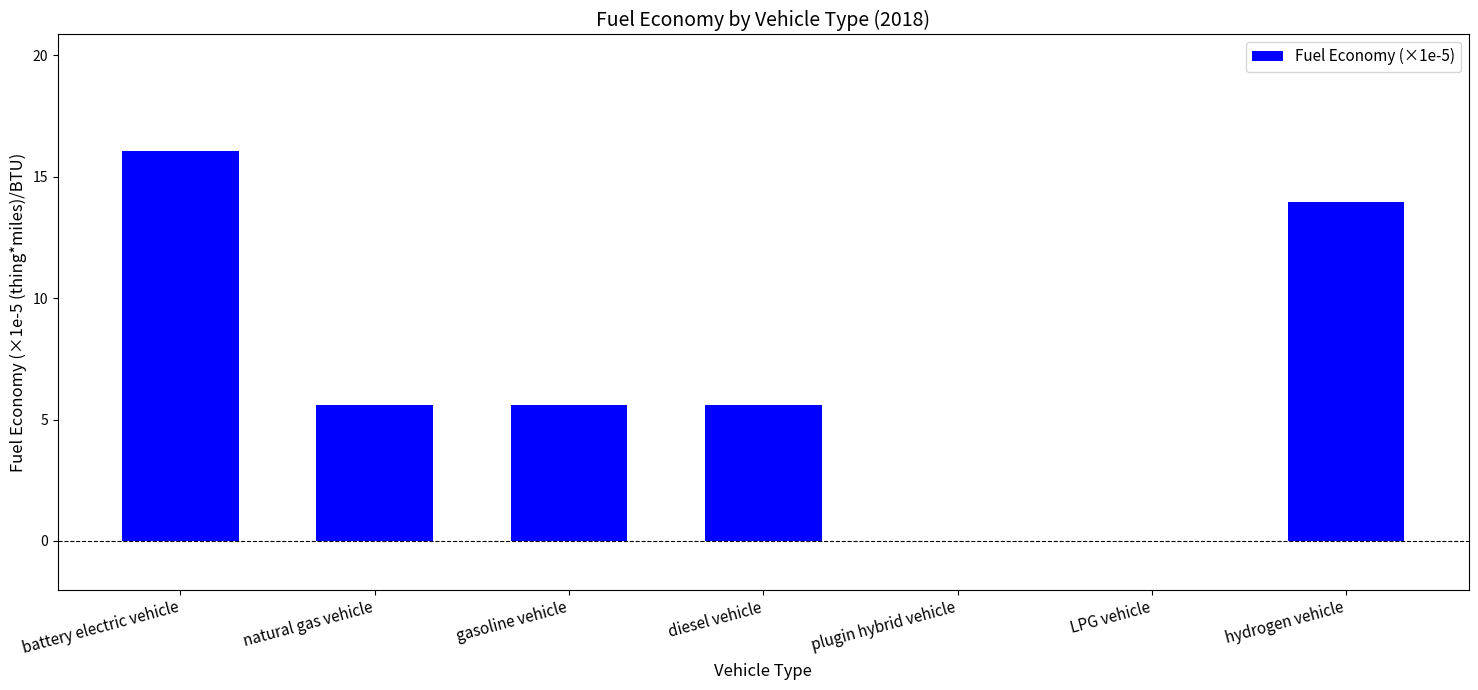

Are the bars grouped side by side (vs. stacked)?

No